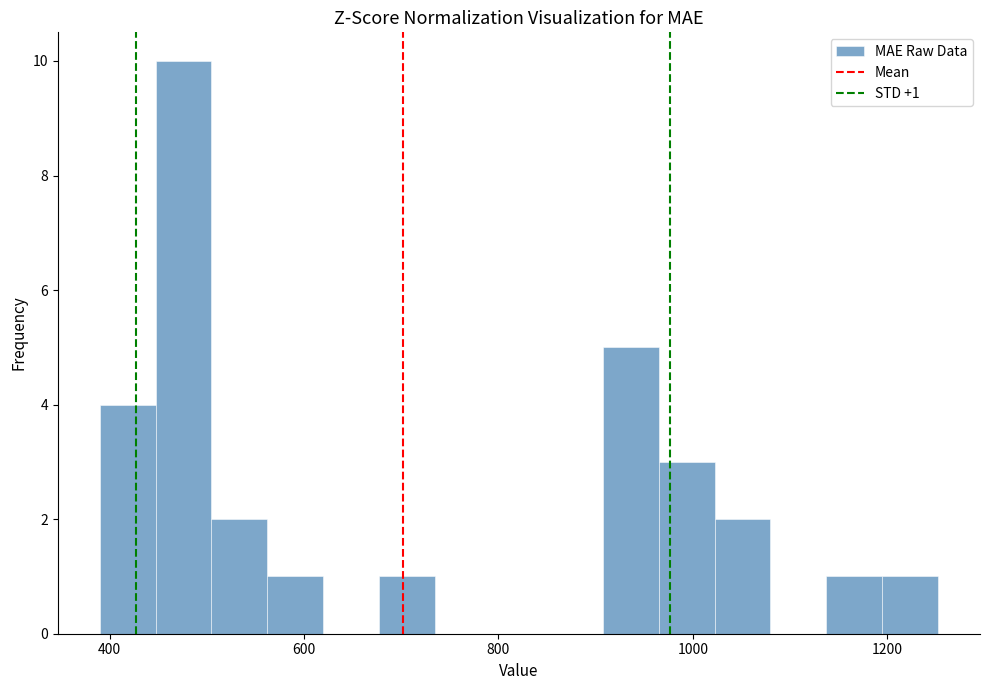

Read against the x-axis, roughly where is the centre of the tallest bar?

480